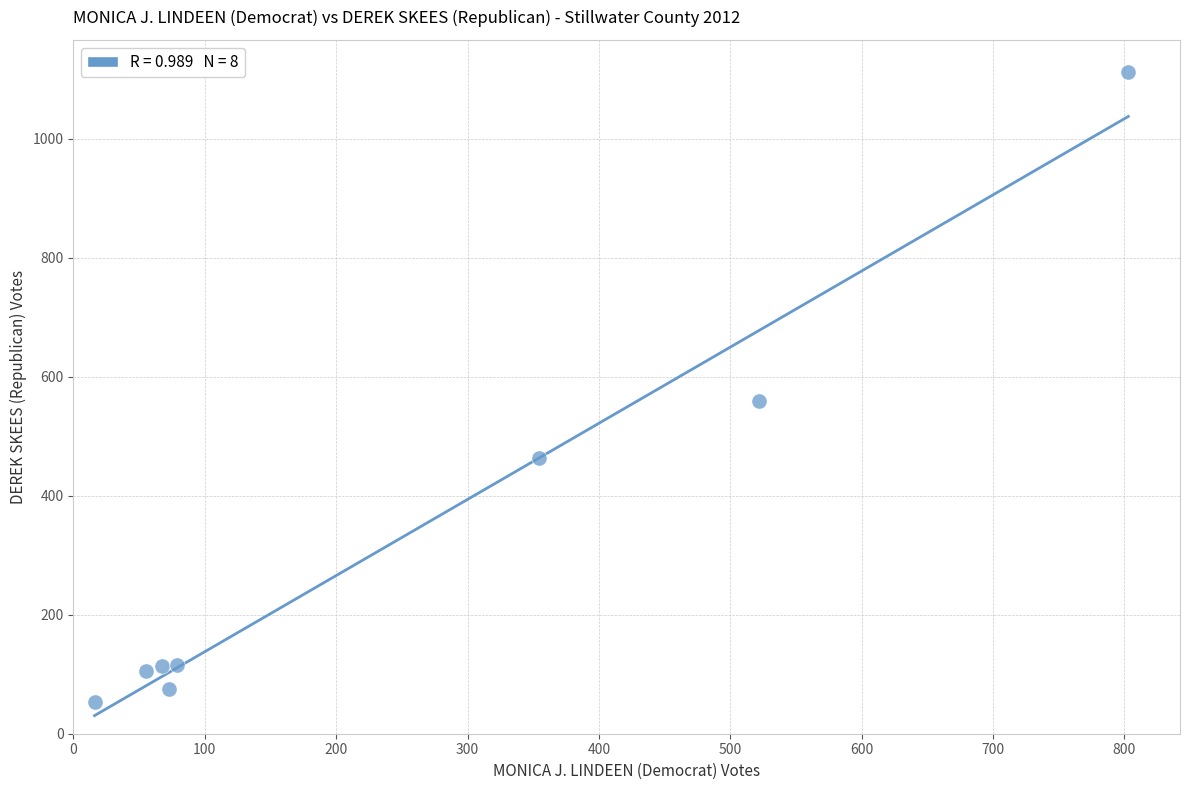

What Y value in the scatter plot is closest to 582?

560